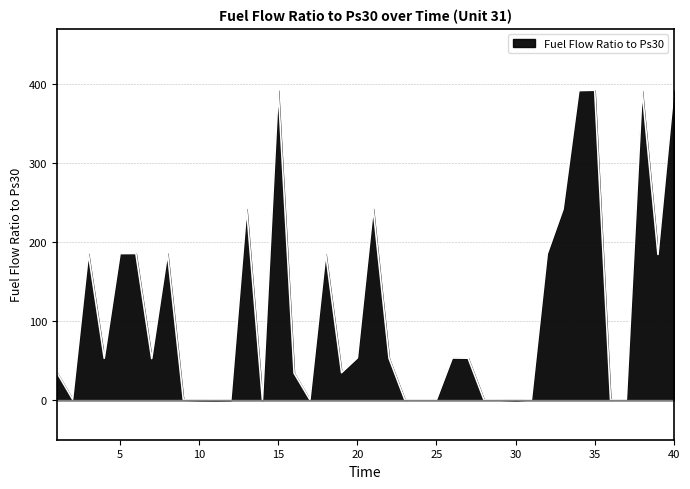

Does the chart display data point markers on the line(s)?

No